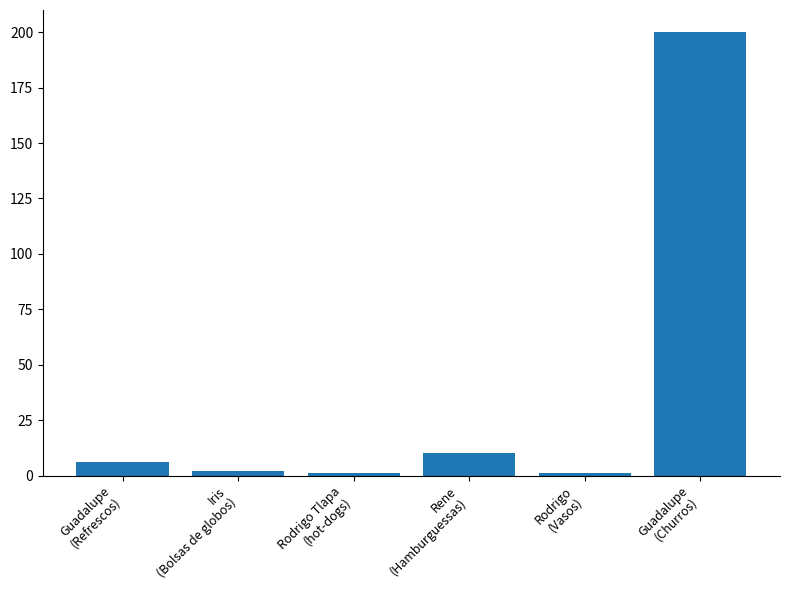

What is the sum of all values?

220